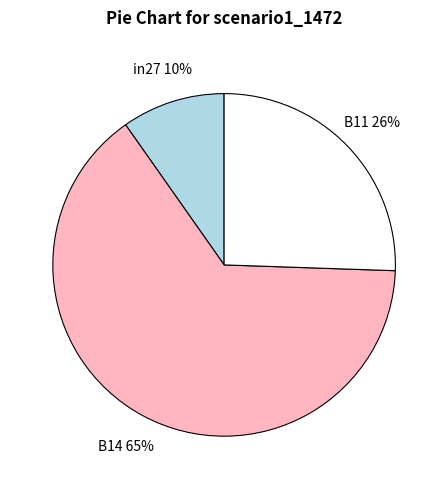

How many slices are in this pie chart?

3